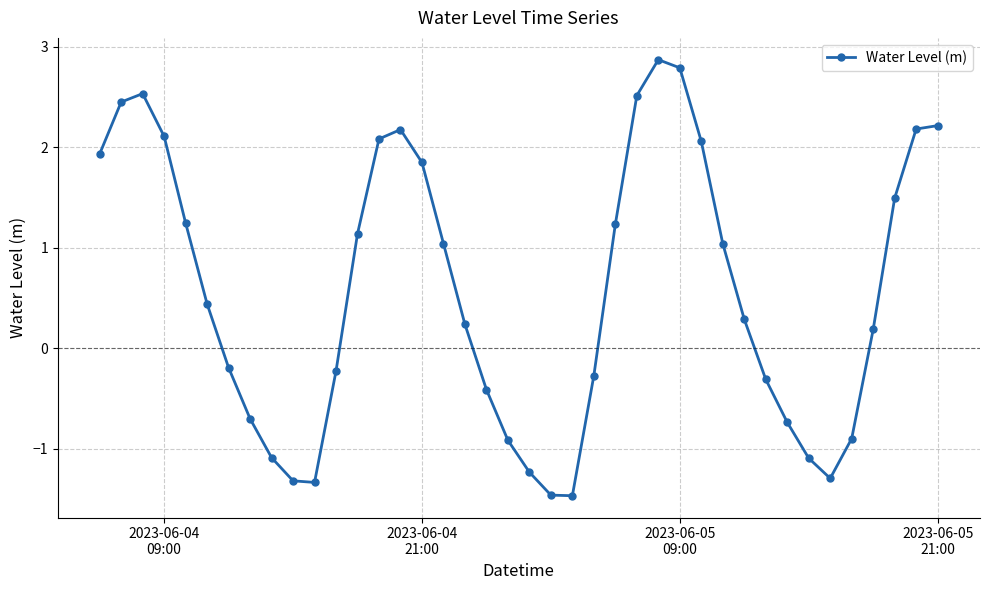

What is the difference between the maximum and second lowest values?

4.3